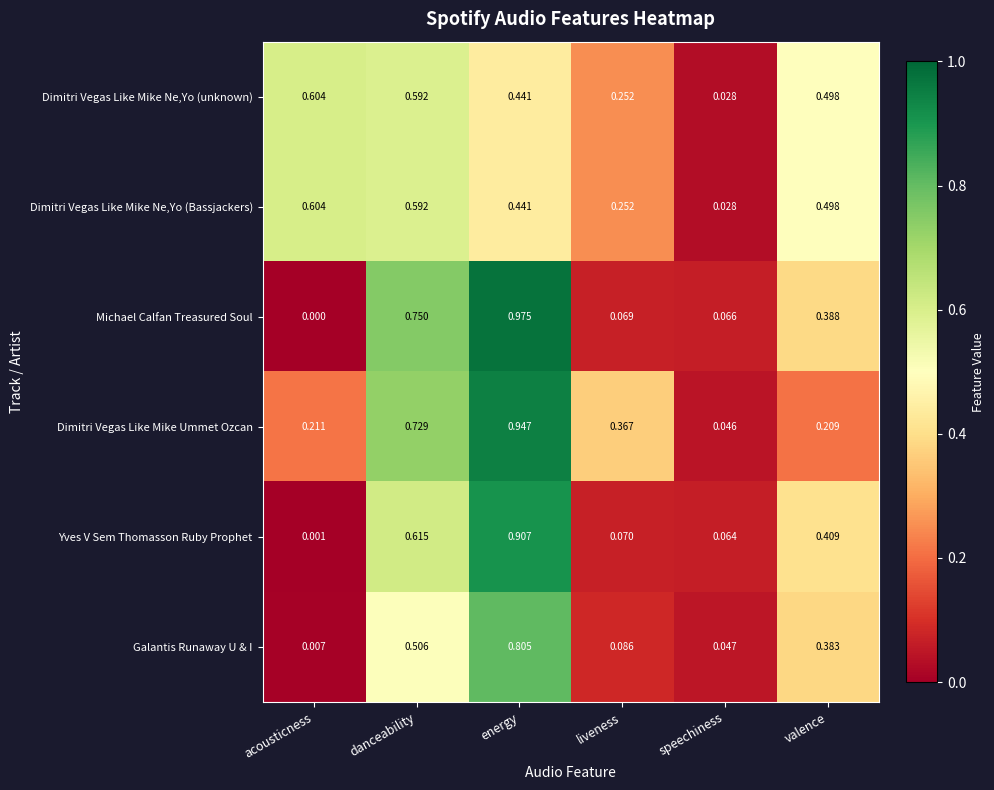

Which series has the largest total across all categories?

Dimitri Vegas Like Mike Ummet Ozcan